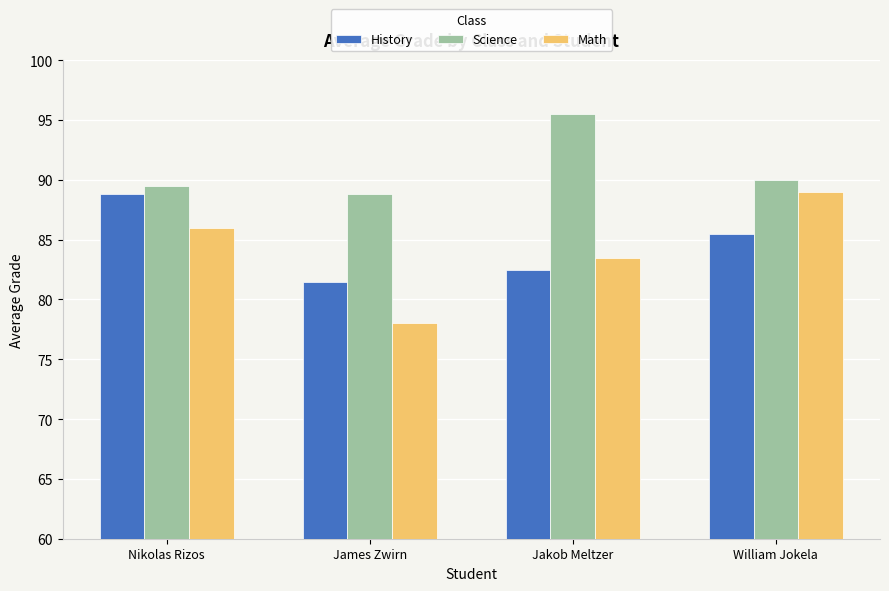

Which series has the largest total across all categories?

Science